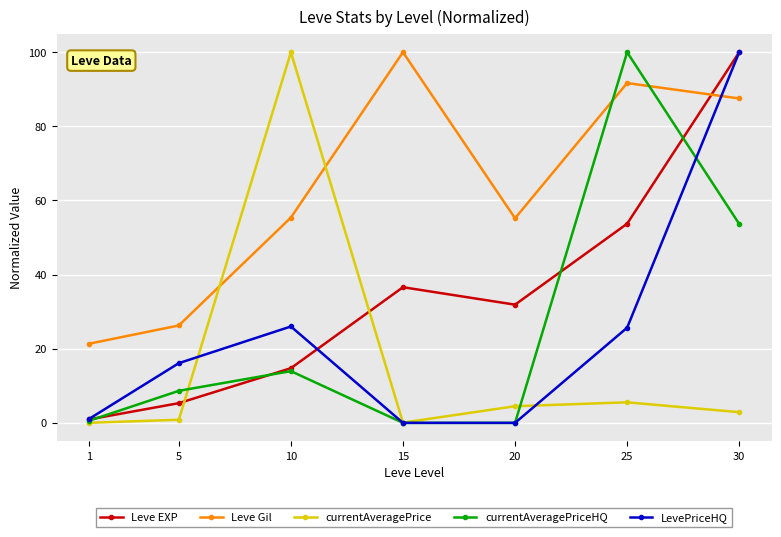

Is it true that Leve Gil equals 55.2 at 20?

True